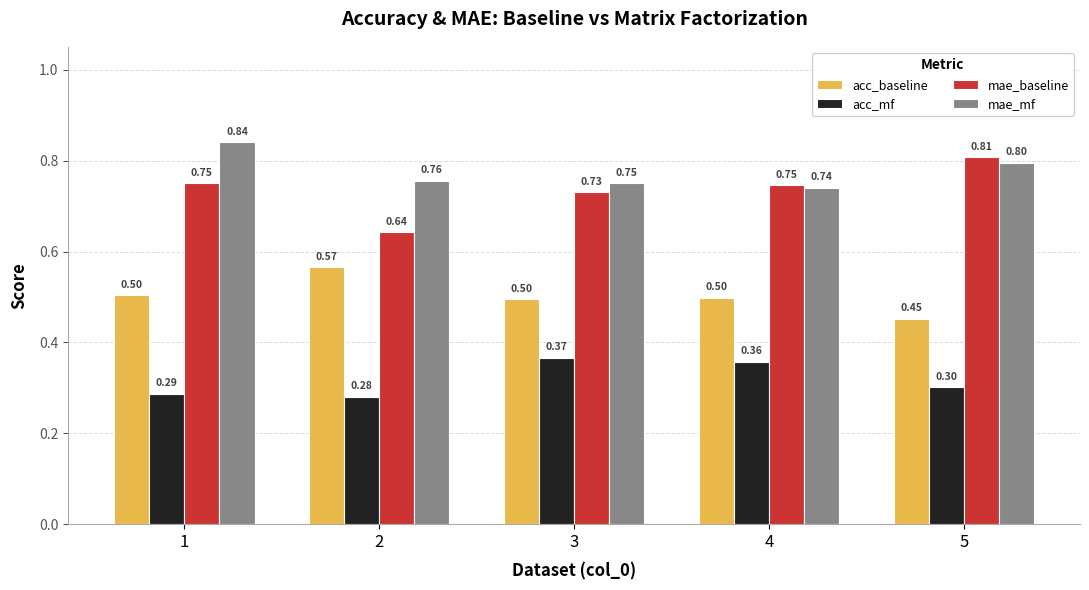

Rank the series at 1 from highest to lowest value.

mae_mf, mae_baseline, acc_baseline, acc_mf